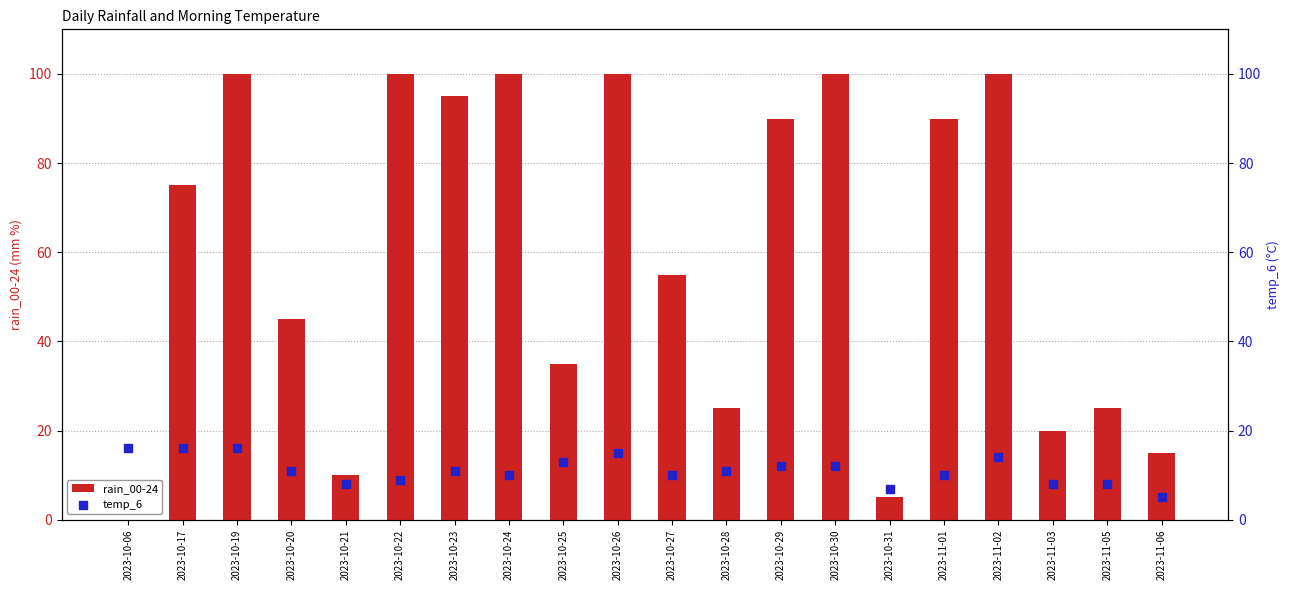

Which series contains the lowest Y value?

rain_00-24